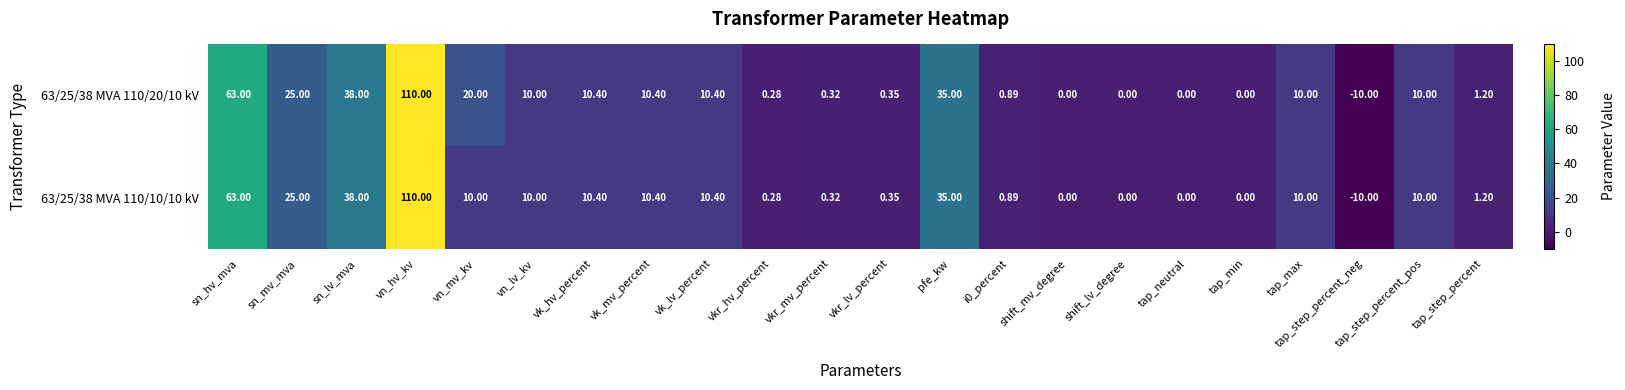

How many distinct data groups are displayed?

2